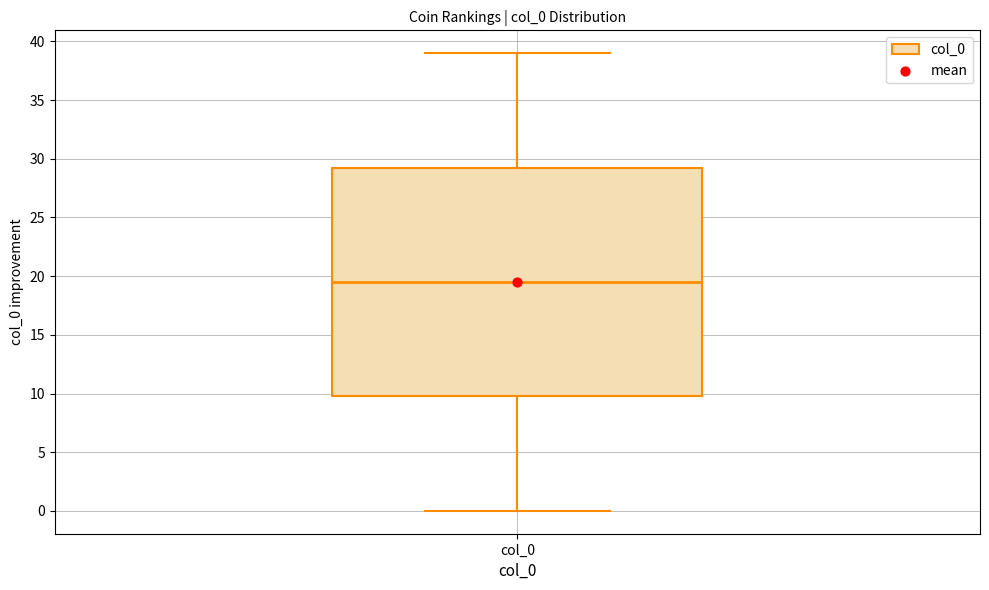

Read this box plot against the y-axis: the position of the median line, the range covered by the box, and the ends of both whiskers. The values are not printed on the chart, so give them approximately, as read against the axis.

median 19.5, box 10.0 to 29.5, whiskers 0.0 to 39.0